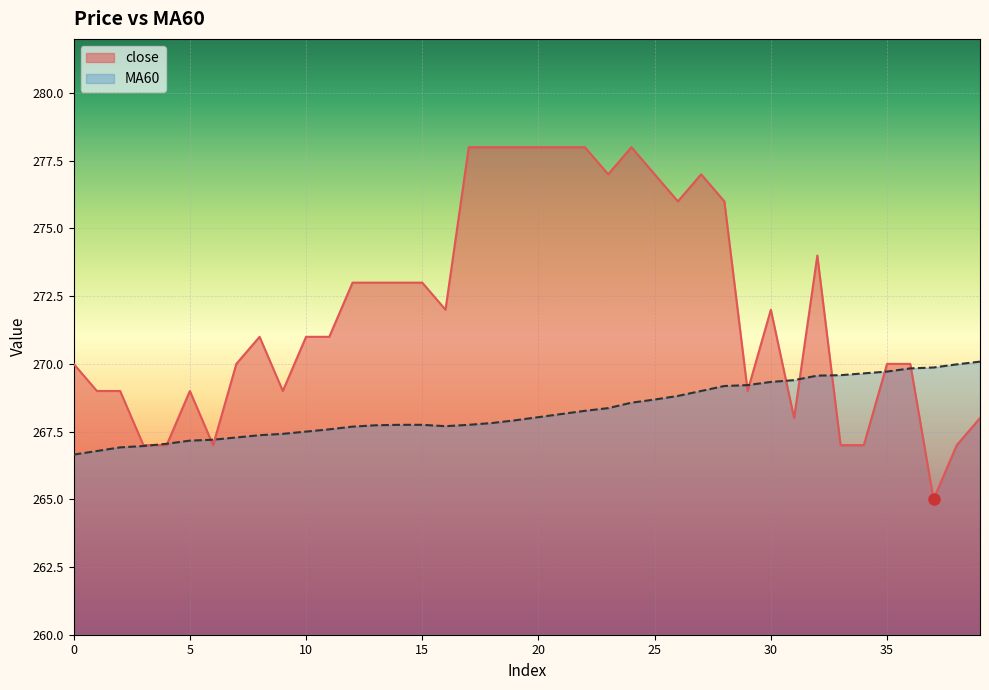

What is the total value across all series at 11?

538.6